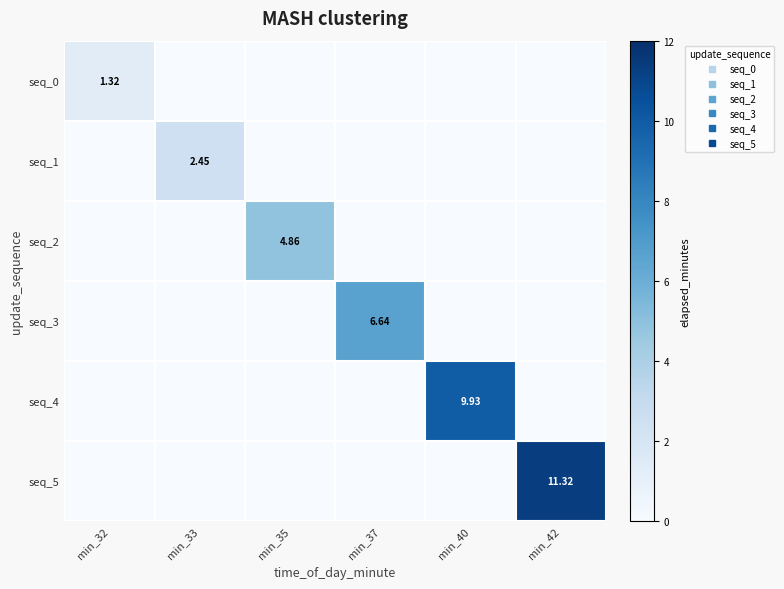

The seq_5 series shows 0.0 at min_40. True or false?

True